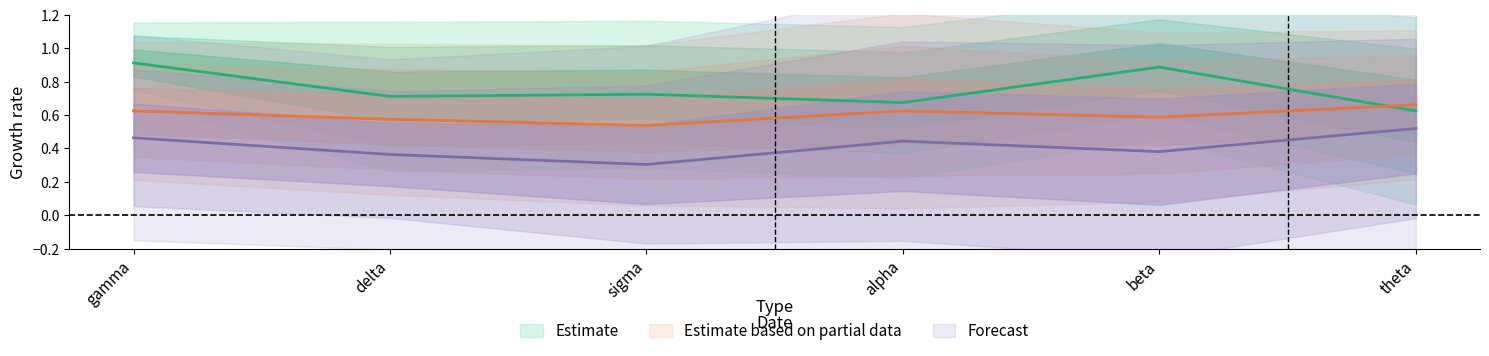

In REM_acc, how many points are lower than both neighbors (excluding endpoints)?

2